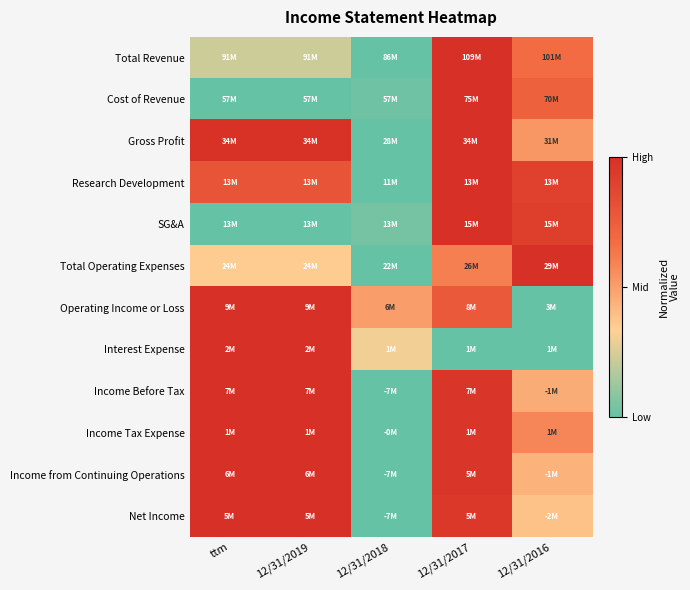

Between ttm and 12/31/2018, which is larger?

ttm